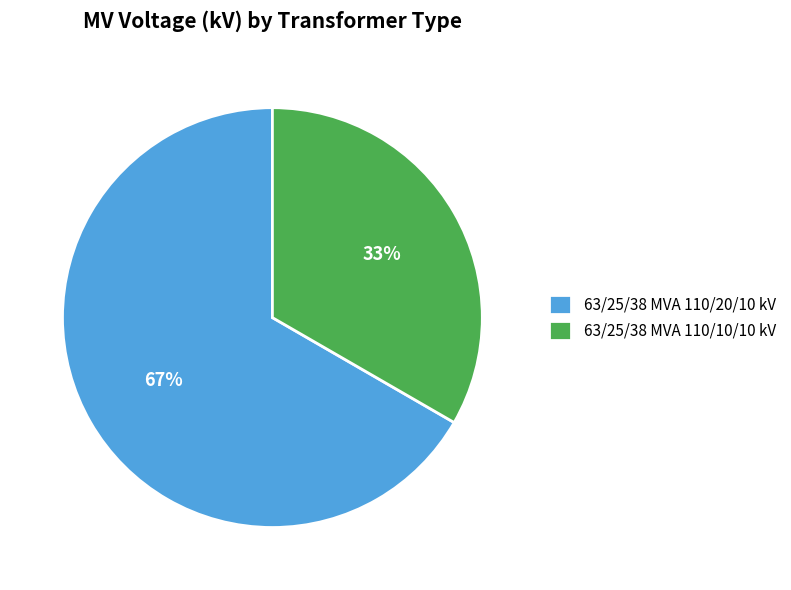

Do 63/25/38 MVA 110/20/10 kV and 63/25/38 MVA 110/10/10 kV together represent more than half of the pie?

Yes